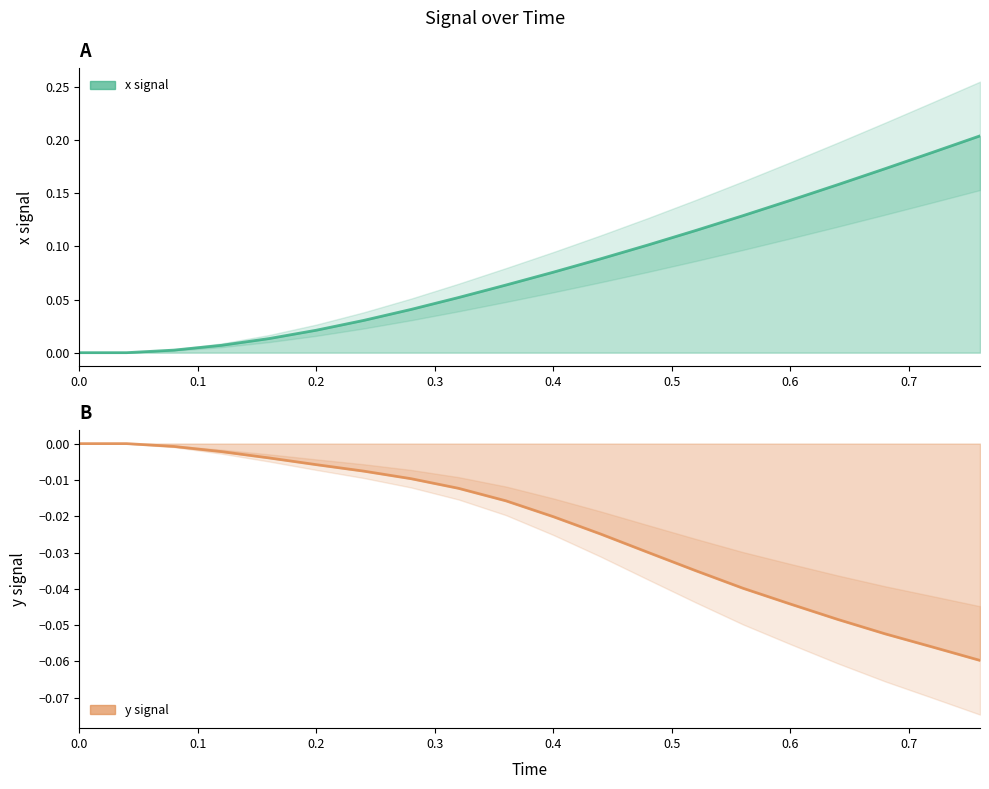

Is it true that y equals 0.0 at 0.0?

True